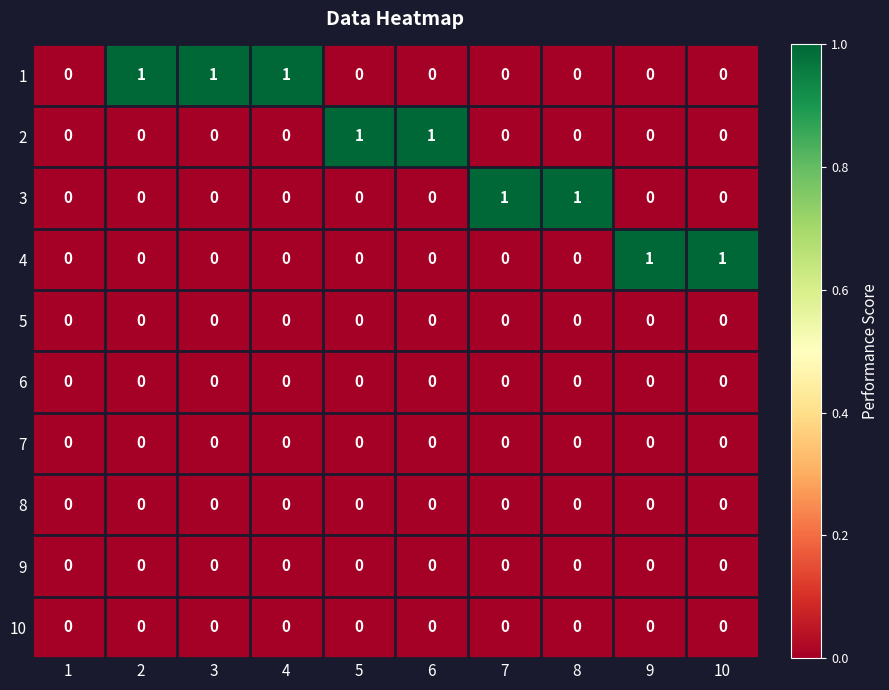

Count the number of categories in the chart.

10